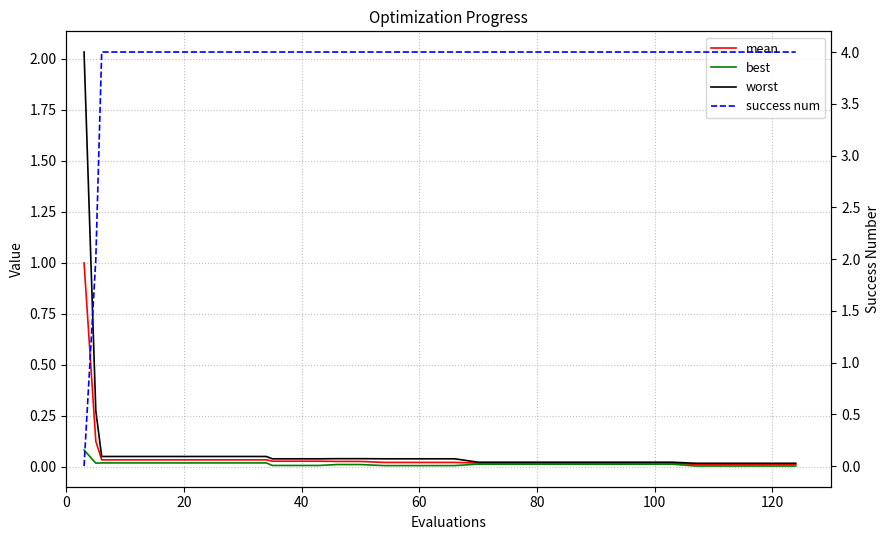

At 120, list the series in order from smallest to largest.

best, mean, worst, success num